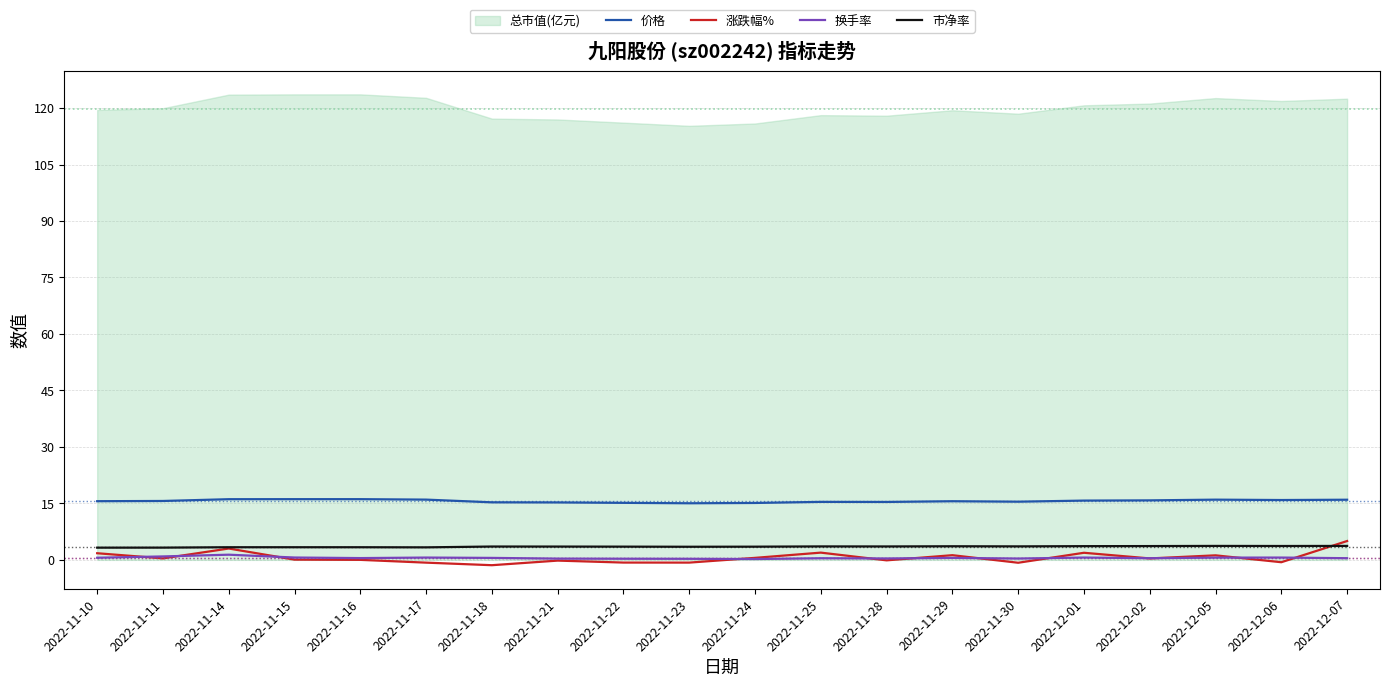

What is the value of the 价格 point at the 15th from the left?

15.4